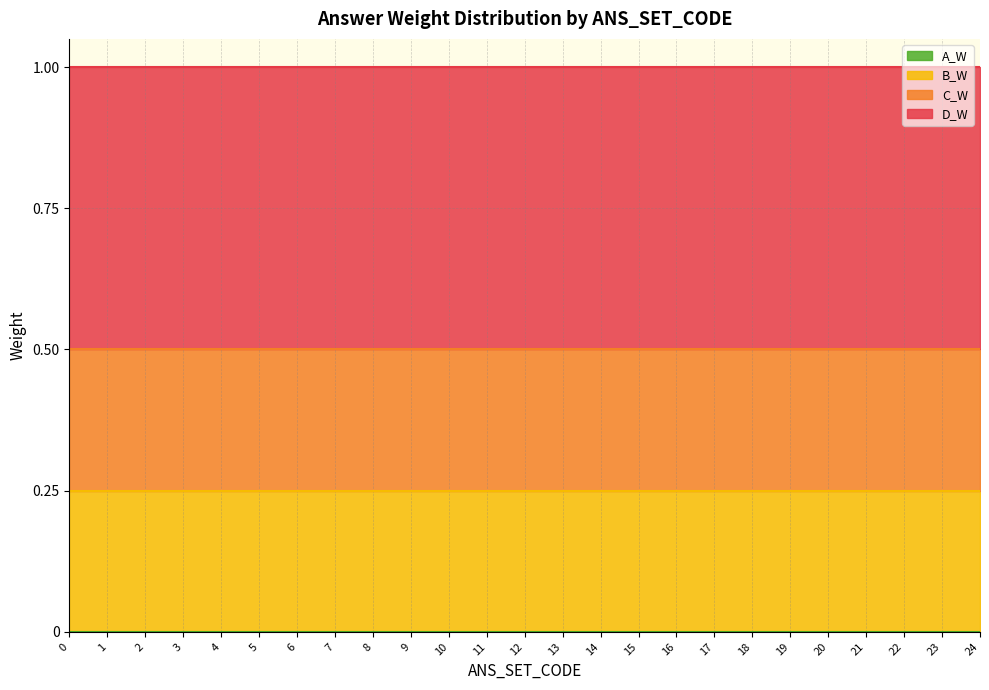

Reading right to left, transcribe all the data shown in this chart.

A_W: 24=0.0	23=0.0	22=0.0	21=0.0	20=0.0	19=0.0	18=0.0	17=0.0	16=0.0	15=0.0	14=0.0	13=0.0	12=0.0	11=0.0	10=0.0	9=0.0	8=0.0	7=0.0	6=0.0	5=0.0	4=0.0	3=0.0	2=0.0	1=0.0	0=0.0
B_W: 24=0.2	23=0.2	22=0.2	21=0.2	20=0.2	19=0.2	18=0.2	17=0.2	16=0.2	15=0.2	14=0.2	13=0.2	12=0.2	11=0.2	10=0.2	9=0.2	8=0.2	7=0.2	6=0.2	5=0.2	4=0.2	3=0.2	2=0.2	1=0.2	0=0.2
C_W: 24=0.5	23=0.5	22=0.5	21=0.5	20=0.5	19=0.5	18=0.5	17=0.5	16=0.5	15=0.5	14=0.5	13=0.5	12=0.5	11=0.5	10=0.5	9=0.5	8=0.5	7=0.5	6=0.5	5=0.5	4=0.5	3=0.5	2=0.5	1=0.5	0=0.5
D_W: 24=1.0	23=1.0	22=1.0	21=1.0	20=1.0	19=1.0	18=1.0	17=1.0	16=1.0	15=1.0	14=1.0	13=1.0	12=1.0	11=1.0	10=1.0	9=1.0	8=1.0	7=1.0	6=1.0	5=1.0	4=1.0	3=1.0	2=1.0	1=1.0	0=1.0